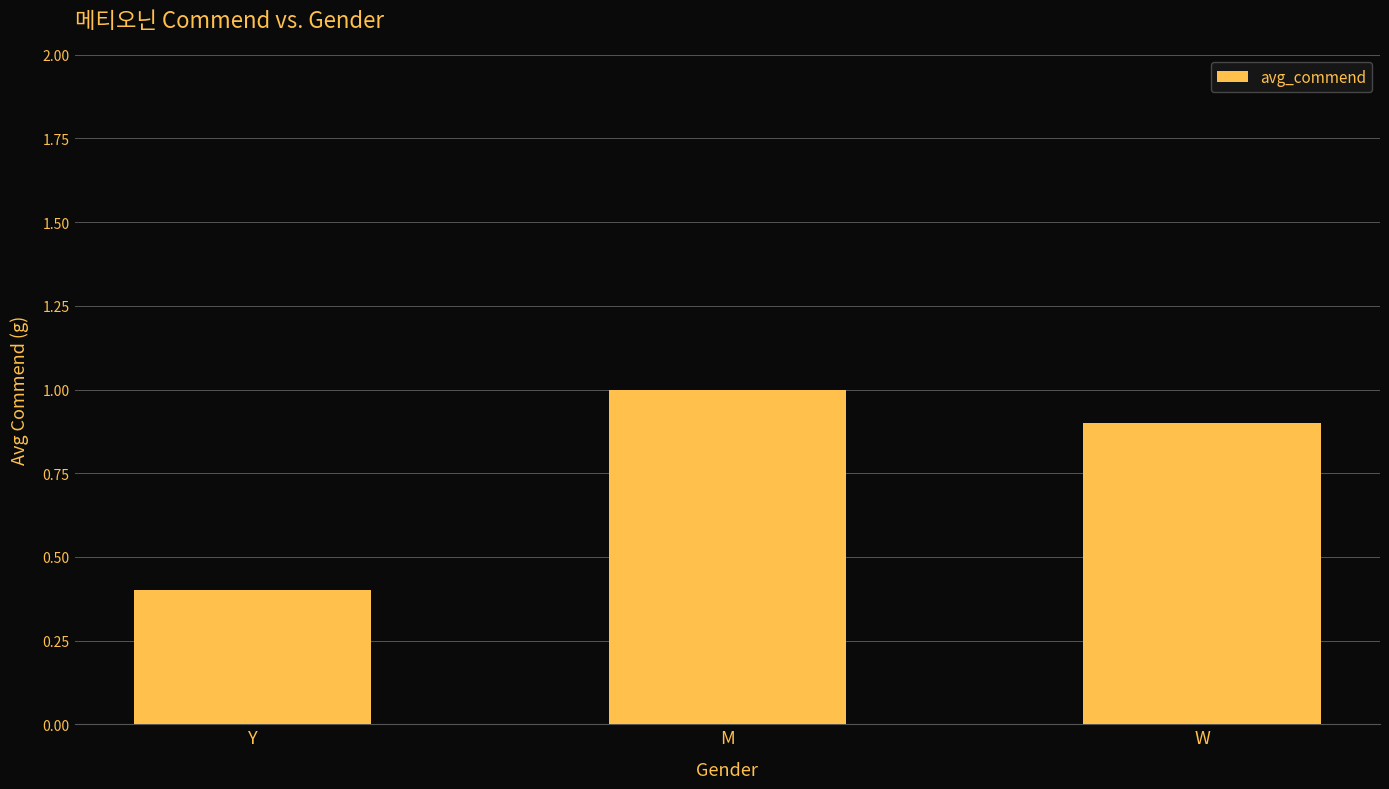

Reading left to right, extract all data points from this chart.

Y=0.4	M=1.0	W=0.9